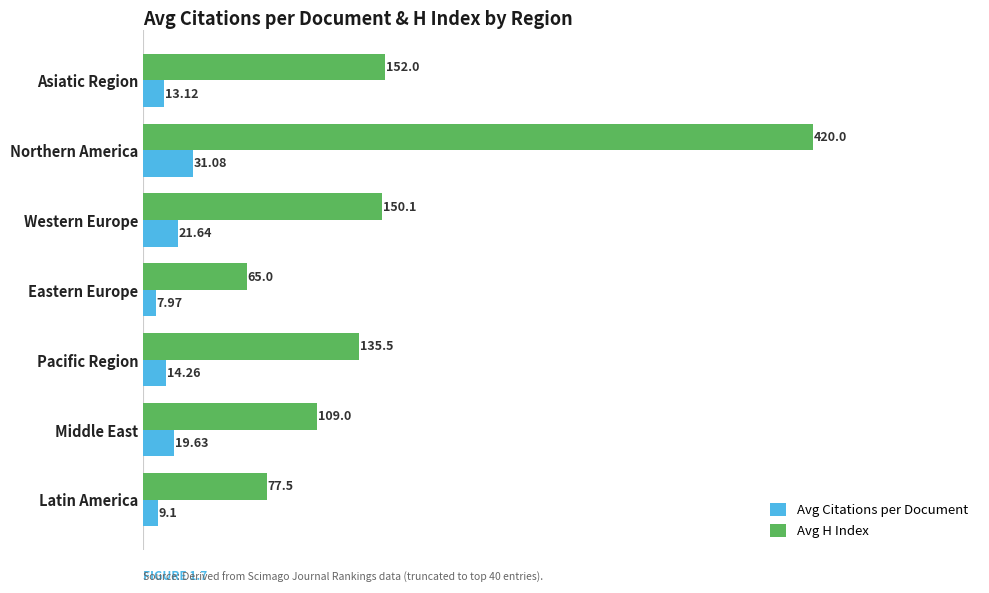

How many categories are shown in the chart?

7